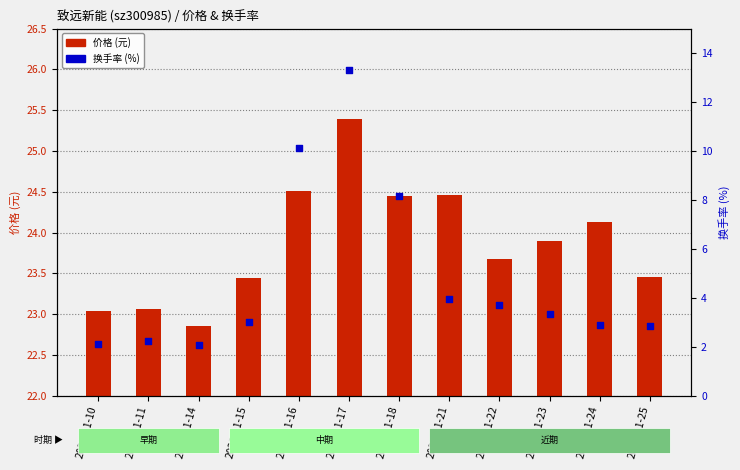

What are all the series names shown in the legend?

价格, 换手率